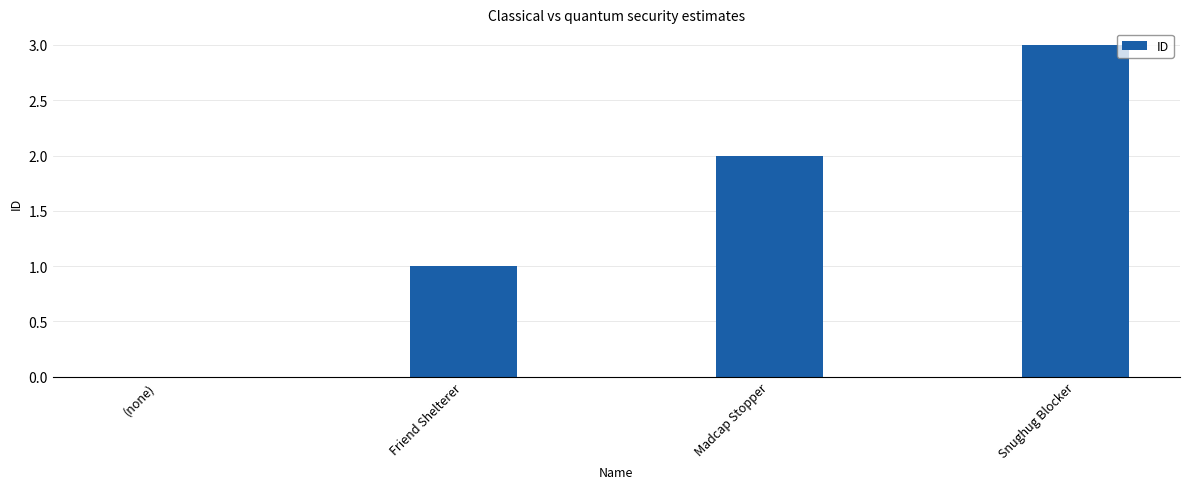

Reading left to right, extract all data points from this chart.

0	1	2	3